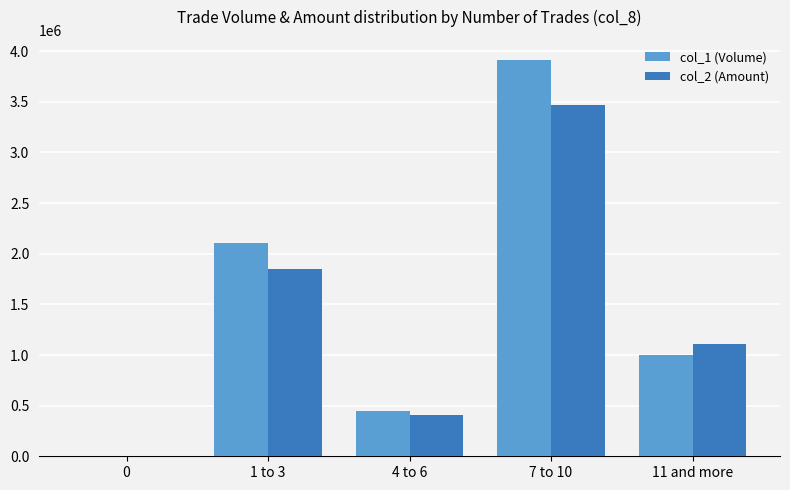

Which series has the largest total across all categories?

col_1 (Volume)